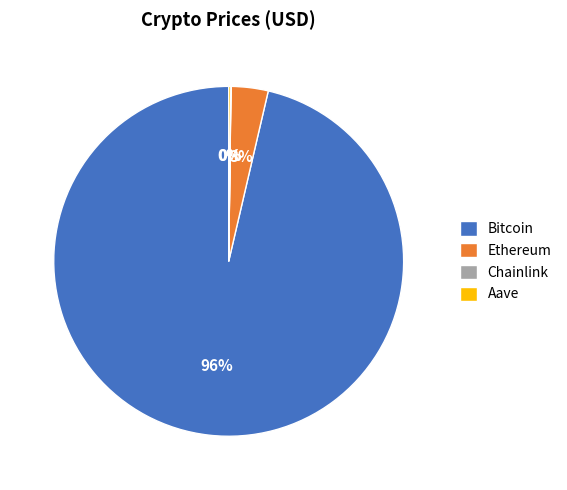

True or false: Ethereum accounts for 3% of the total.

True